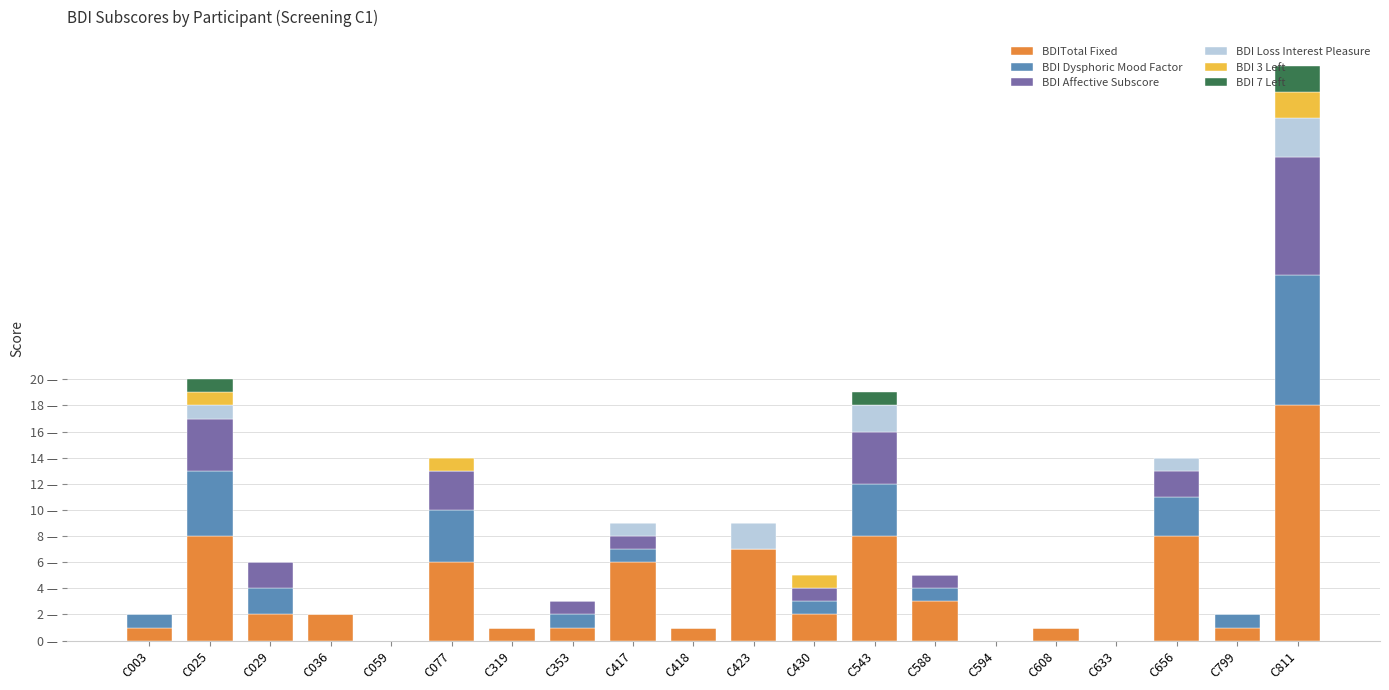

Where is BDI Affective Subscore nearest to the value 4?

C025